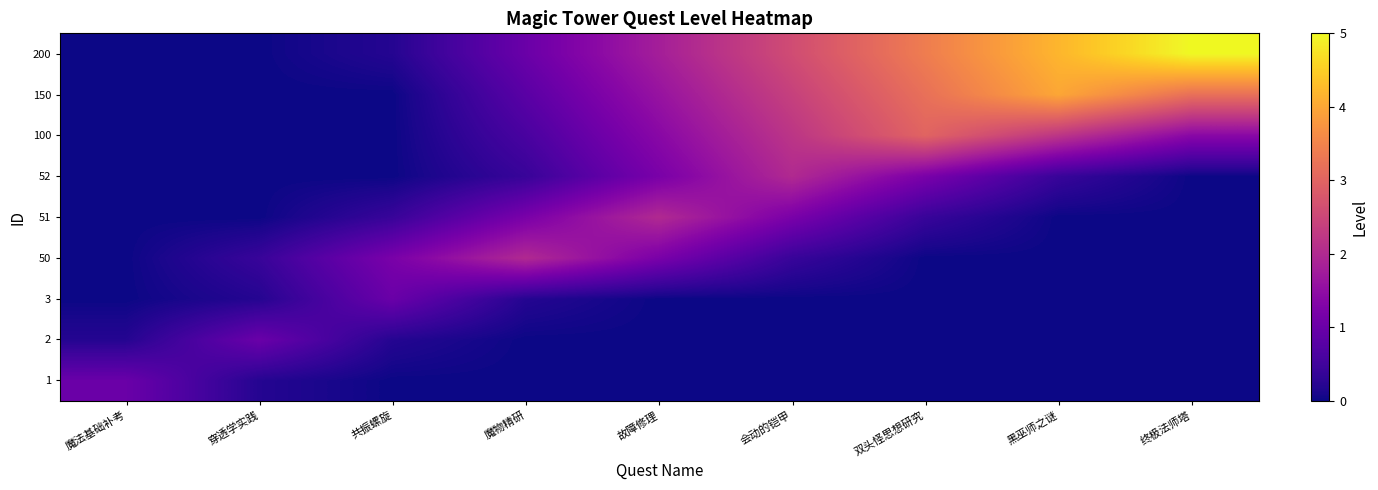

Reading right to left, transcribe all the data shown in this chart.

1: 终极法师塔=0.0	黑巫师之谜=0.0	双头怪思想研究=0.0	会动的铠甲=0.0	故障修理=0.0	魔物精研=0.0	共振螺旋=0.0	穿透学实践=0.2	魔法基础补考=1.0
2: 终极法师塔=0.0	黑巫师之谜=0.0	双头怪思想研究=0.0	会动的铠甲=0.0	故障修理=0.0	魔物精研=0.0	共振螺旋=0.2	穿透学实践=1.0	魔法基础补考=0.2
3: 终极法师塔=0.0	黑巫师之谜=0.0	双头怪思想研究=0.0	会动的铠甲=0.0	故障修理=0.0	魔物精研=0.2	共振螺旋=1.0	穿透学实践=0.2	魔法基础补考=0.0
50: 终极法师塔=0.0	黑巫师之谜=0.0	双头怪思想研究=0.0	会动的铠甲=0.4	故障修理=1.2	魔物精研=2.0	共振螺旋=1.2	穿透学实践=0.4	魔法基础补考=0.0
51: 终极法师塔=0.0	黑巫师之谜=0.0	双头怪思想研究=0.4	会动的铠甲=1.2	故障修理=2.0	魔物精研=1.2	共振螺旋=0.4	穿透学实践=0.0	魔法基础补考=0.0
52: 终极法师塔=0.0	黑巫师之谜=0.4	双头怪思想研究=1.2	会动的铠甲=2.0	故障修理=1.2	魔物精研=0.4	共振螺旋=0.0	穿透学实践=0.0	魔法基础补考=0.0
100: 终极法师塔=1.4	黑巫师之谜=2.2	双头怪思想研究=3.0	会动的铠甲=2.2	故障修理=1.4	魔物精研=0.6	共振螺旋=0.0	穿透学实践=0.0	魔法基础补考=0.0
150: 终极法师塔=3.2	黑巫师之谜=4.0	双头怪思想研究=3.2	会动的铠甲=2.4	故障修理=1.6	魔物精研=0.8	共振螺旋=0.0	穿透学实践=0.0	魔法基础补考=0.0
200: 终极法师塔=5.0	黑巫师之谜=4.2	双头怪思想研究=3.4	会动的铠甲=2.6	故障修理=1.8	魔物精研=1.0	共振螺旋=0.2	穿透学实践=0.0	魔法基础补考=0.0